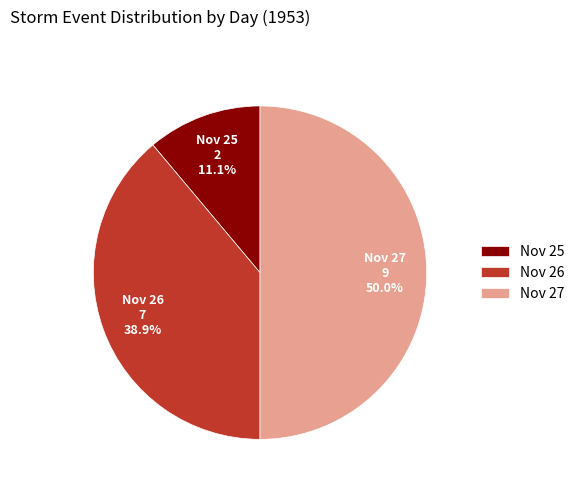

Which slice is the smallest?

Nov 25